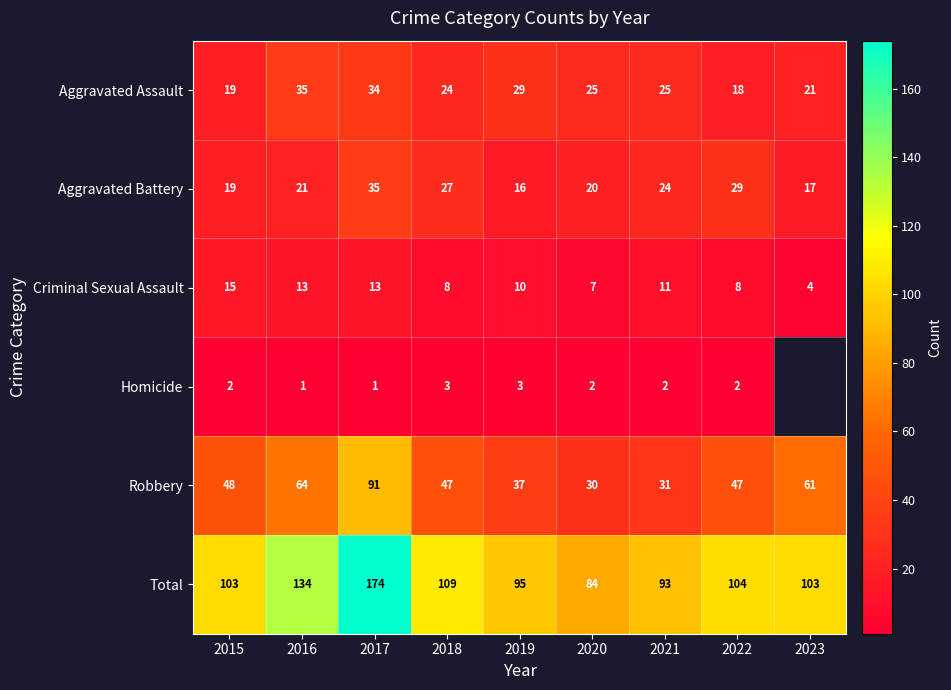

What is the difference between the second highest and second lowest values in the Aggravated Battery series?

12